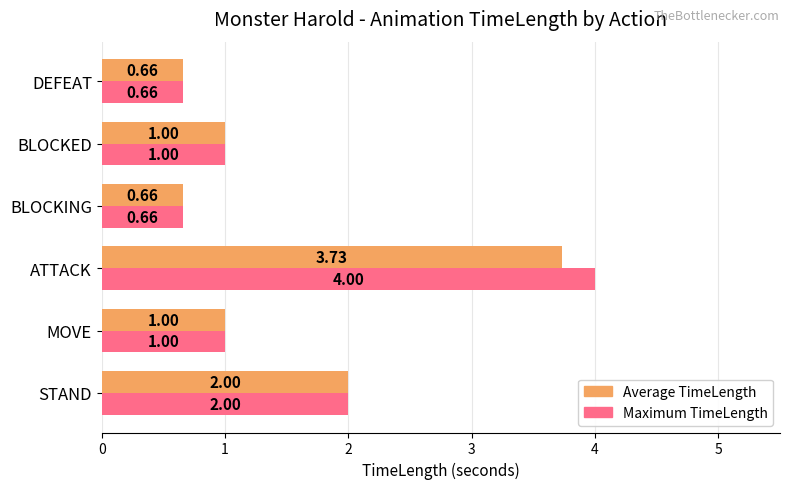

At which category is the sum across all series the highest?

ATTACK